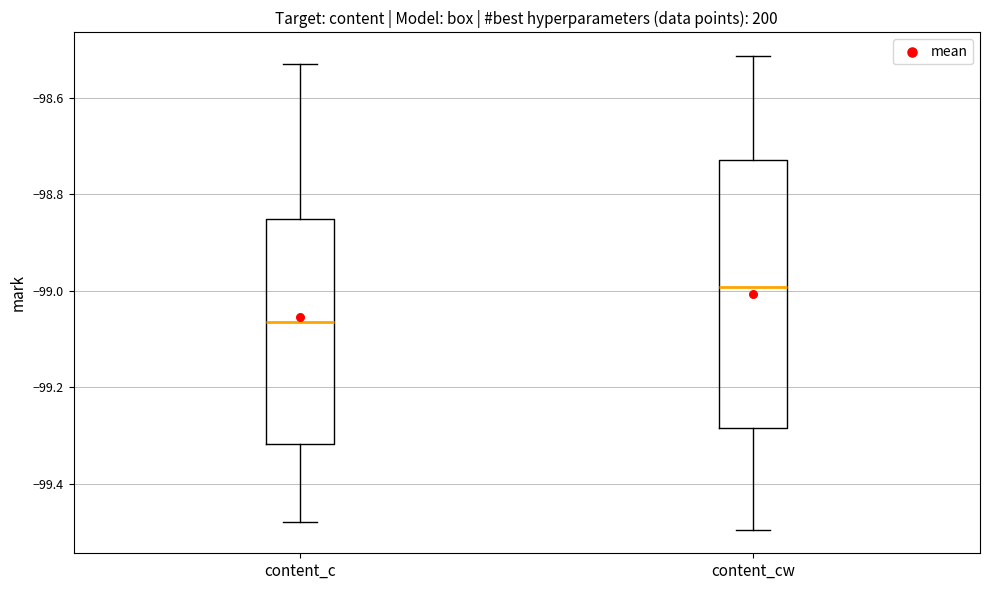

Comparing the boxes themselves (not the whiskers), which one is the tallest?

content_cw